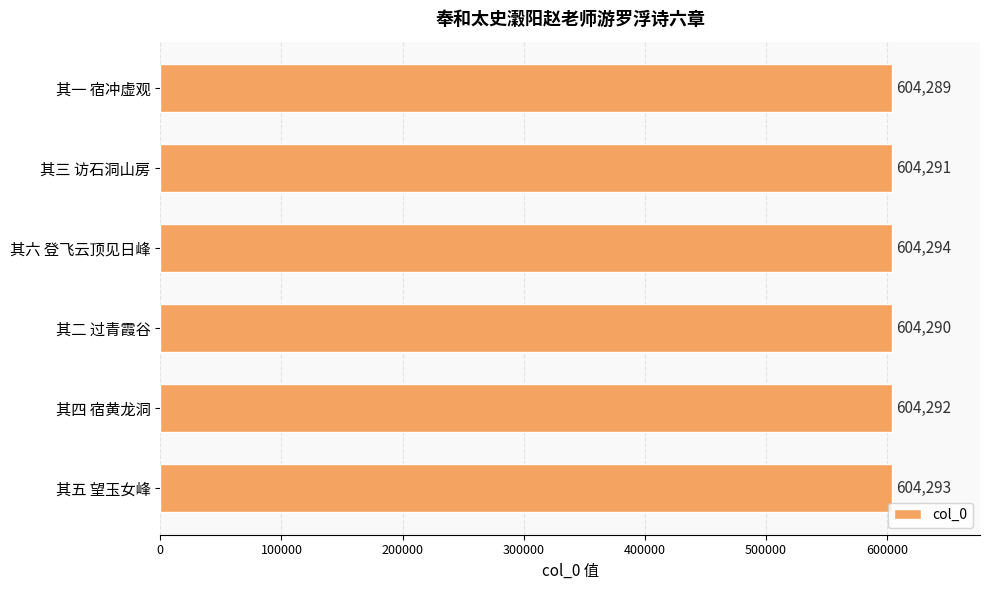

Approximately how many times larger is the value at 其六 登飞云顶见日峰 compared to 其三 访石洞山房?

1.0